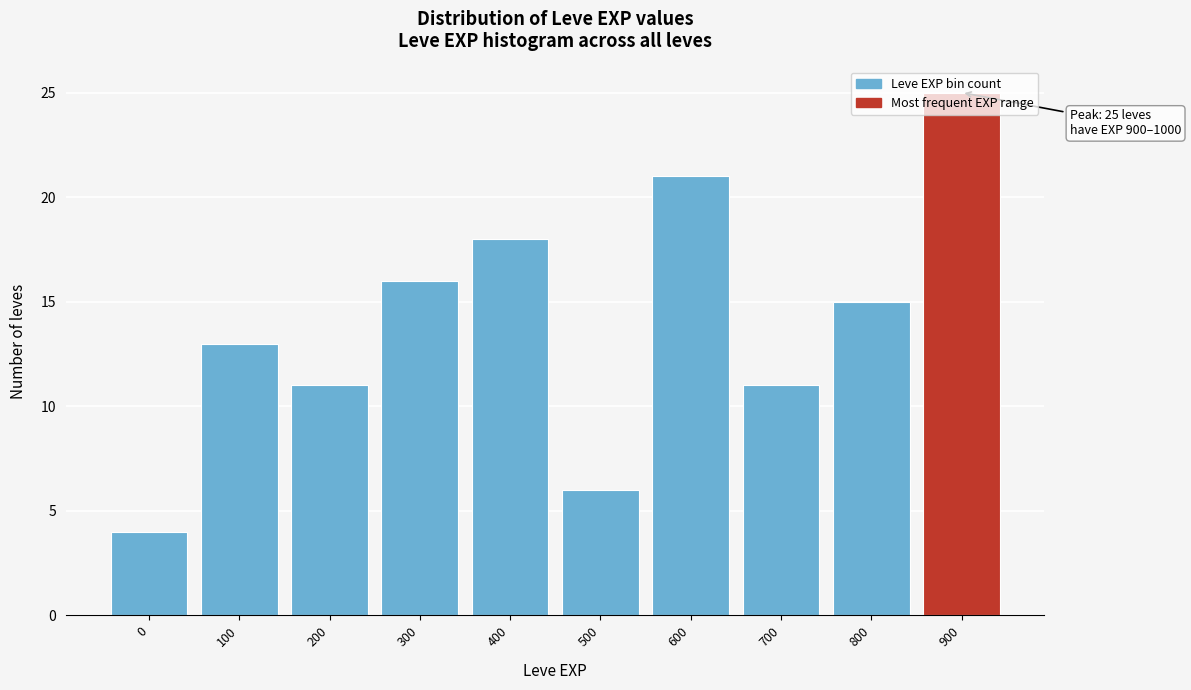

The value at 700 is 18. True or false?

False